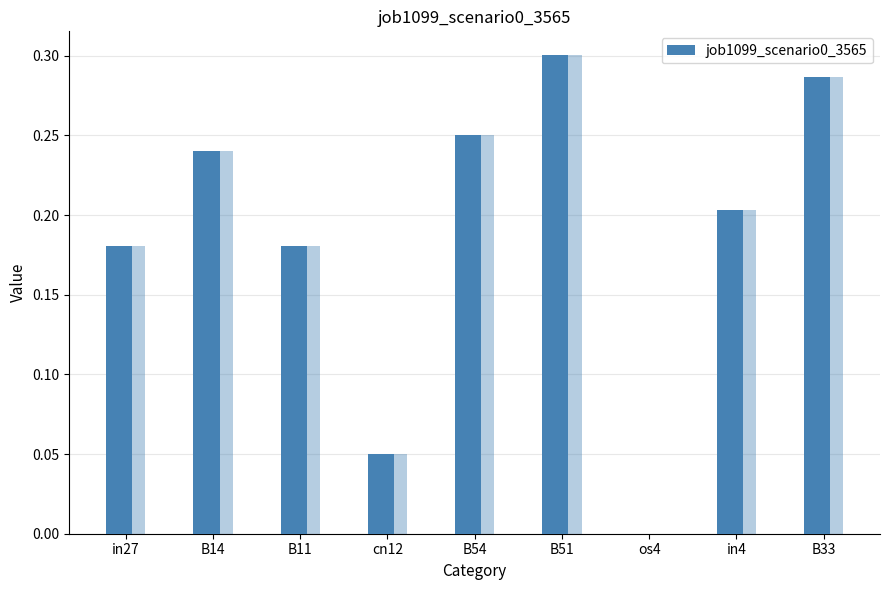

How many values are between 0 and 1?

9